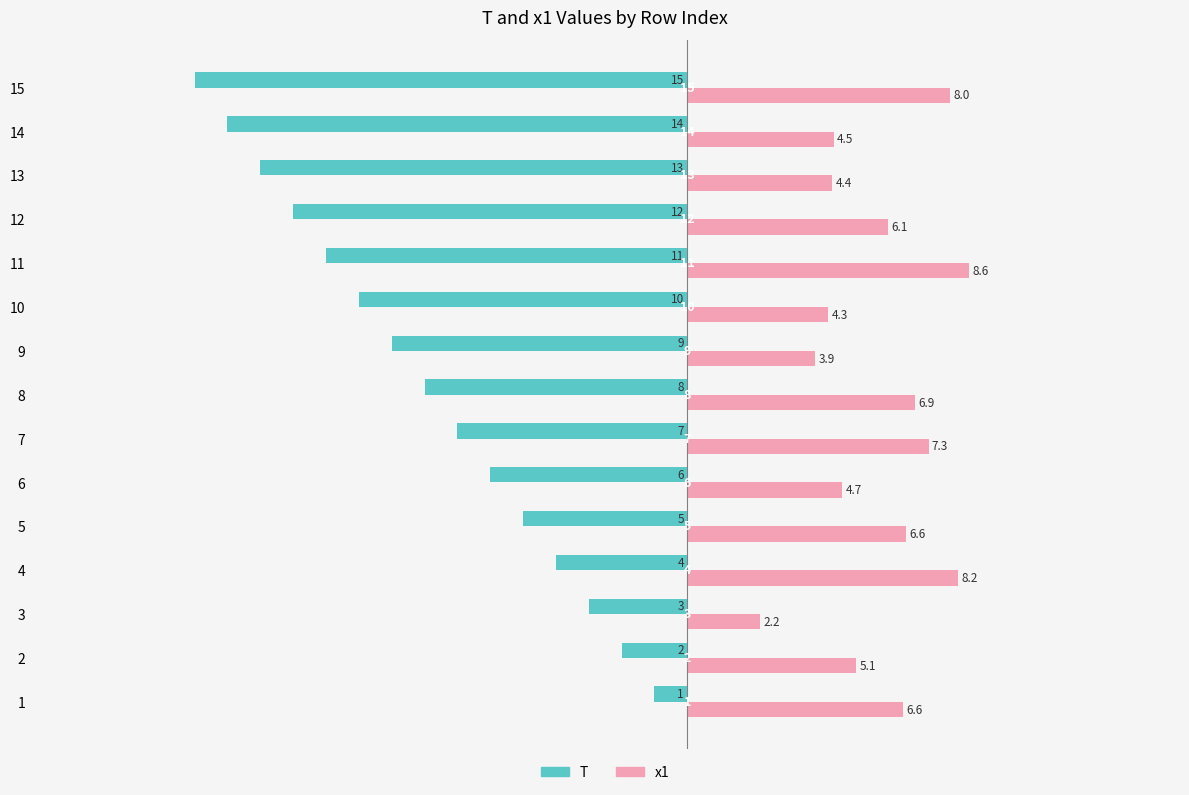

The value of x1 at 13 is 6.5. True or false?

False